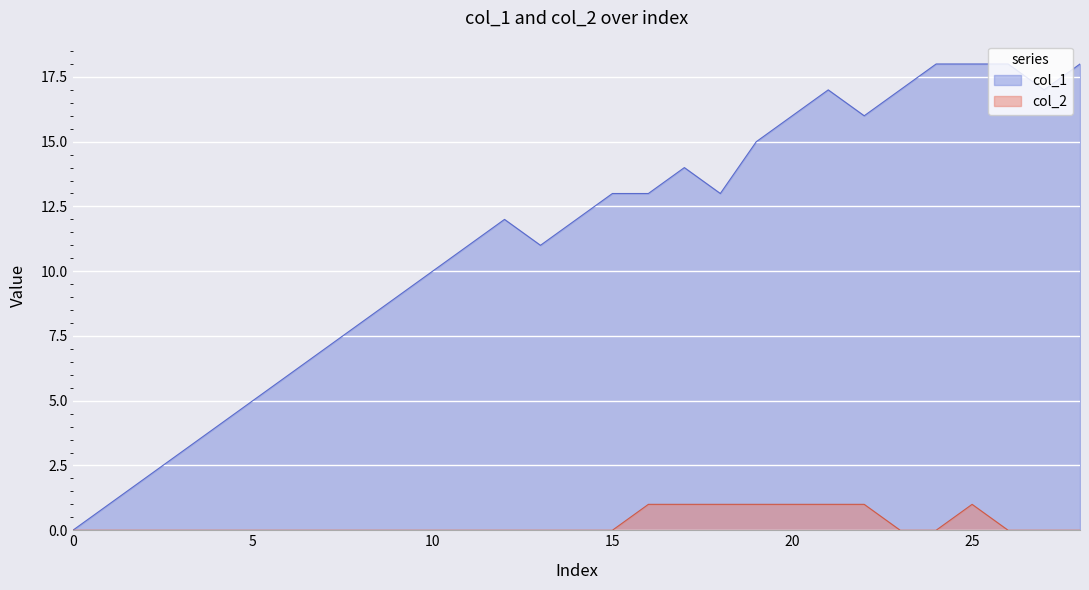

What is the maximum value shown in the chart?

18